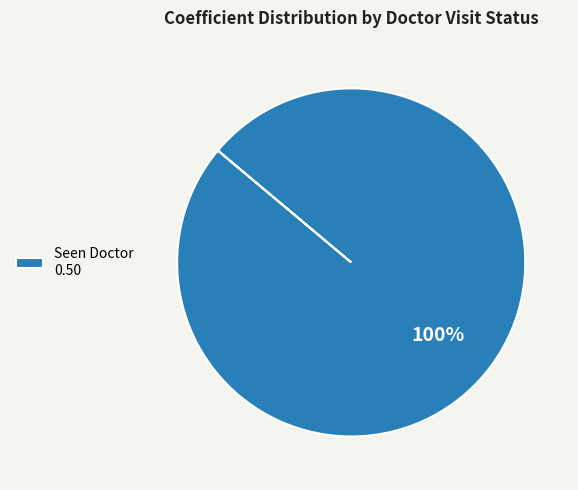

Does any single category account for the majority?

Yes